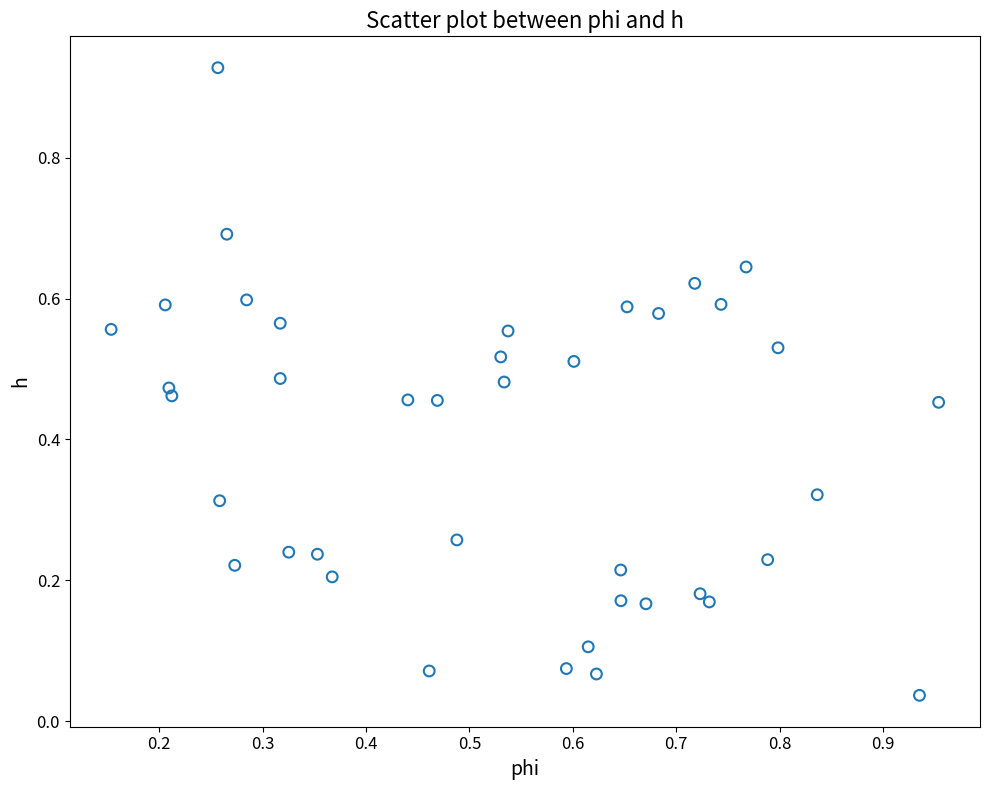

What is the range of X values (max minus min)?

0.8